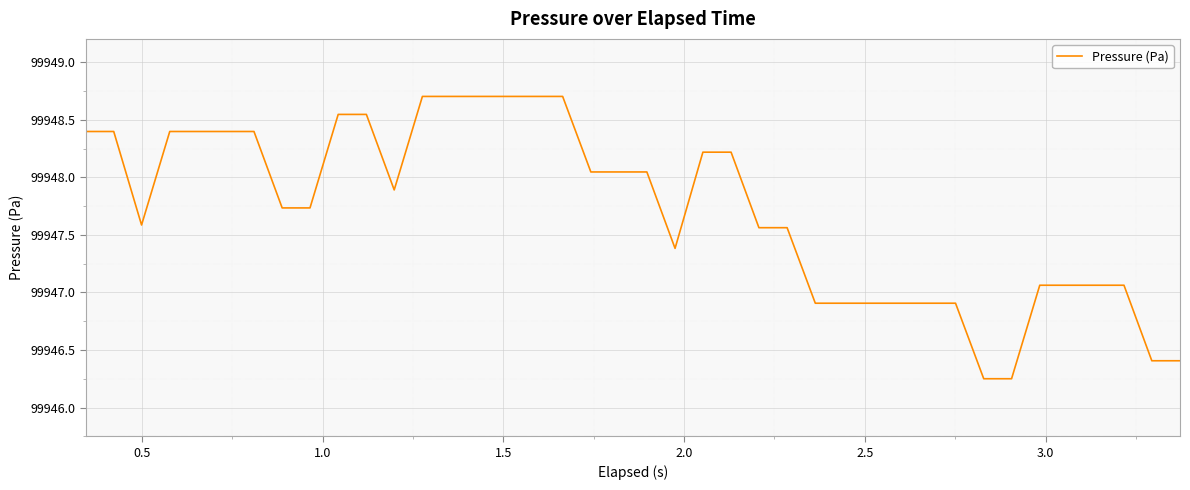

What is the greatest value displayed?

99948.7